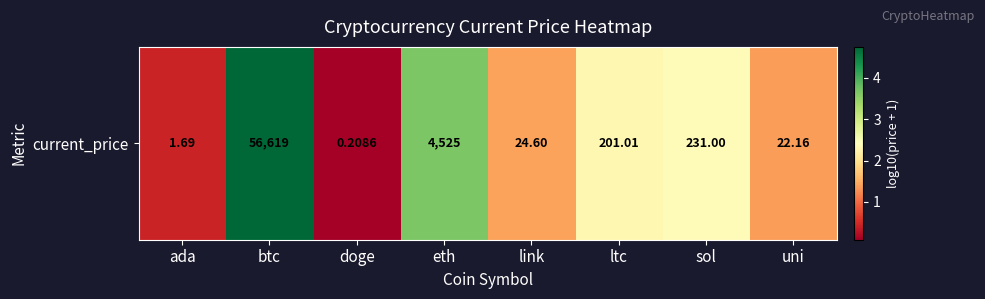

What is the average value?

2.0